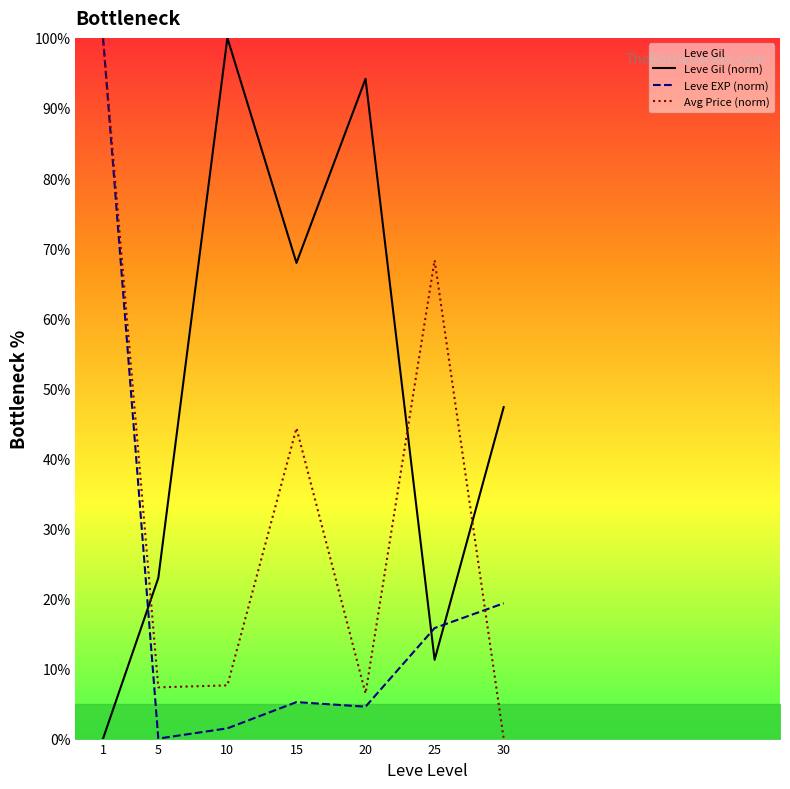

How many series are shown in this chart?

3